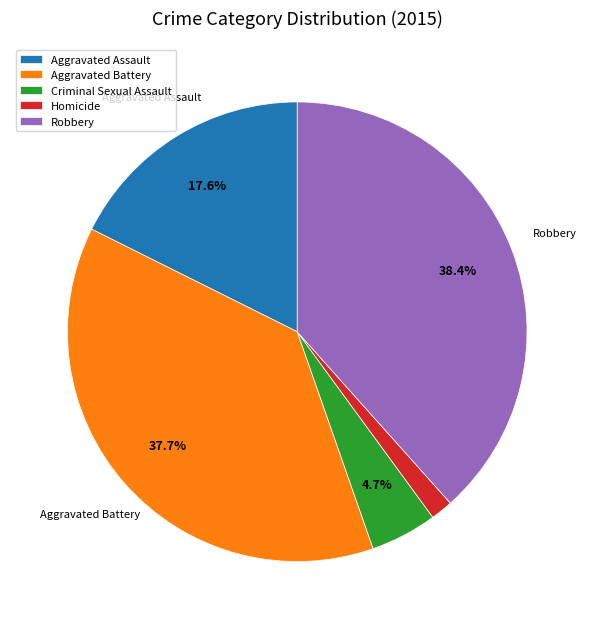

Which category has the smallest portion of the pie?

Homicide